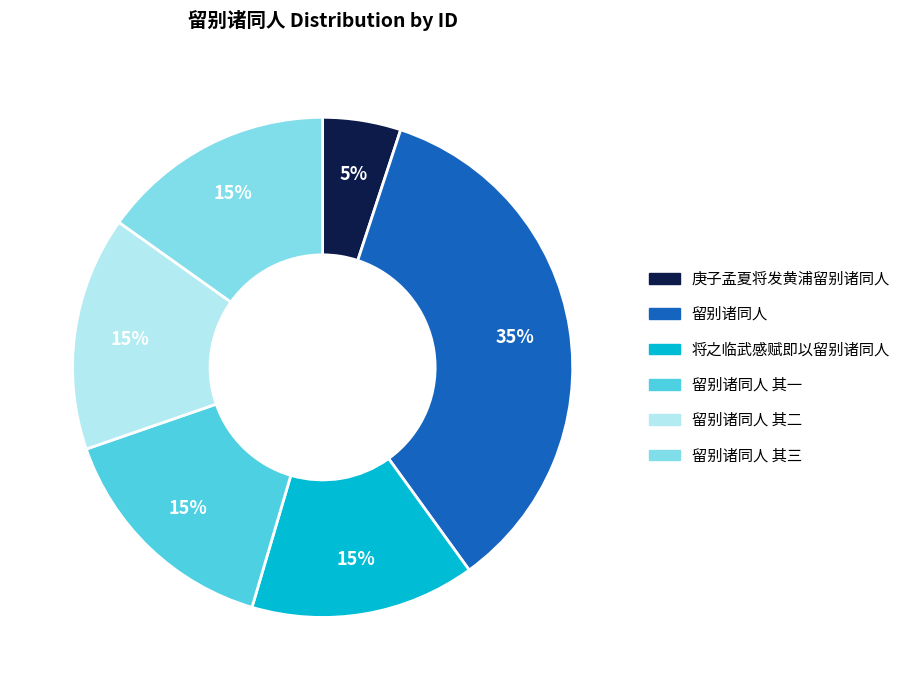

Does any single category account for the majority?

No